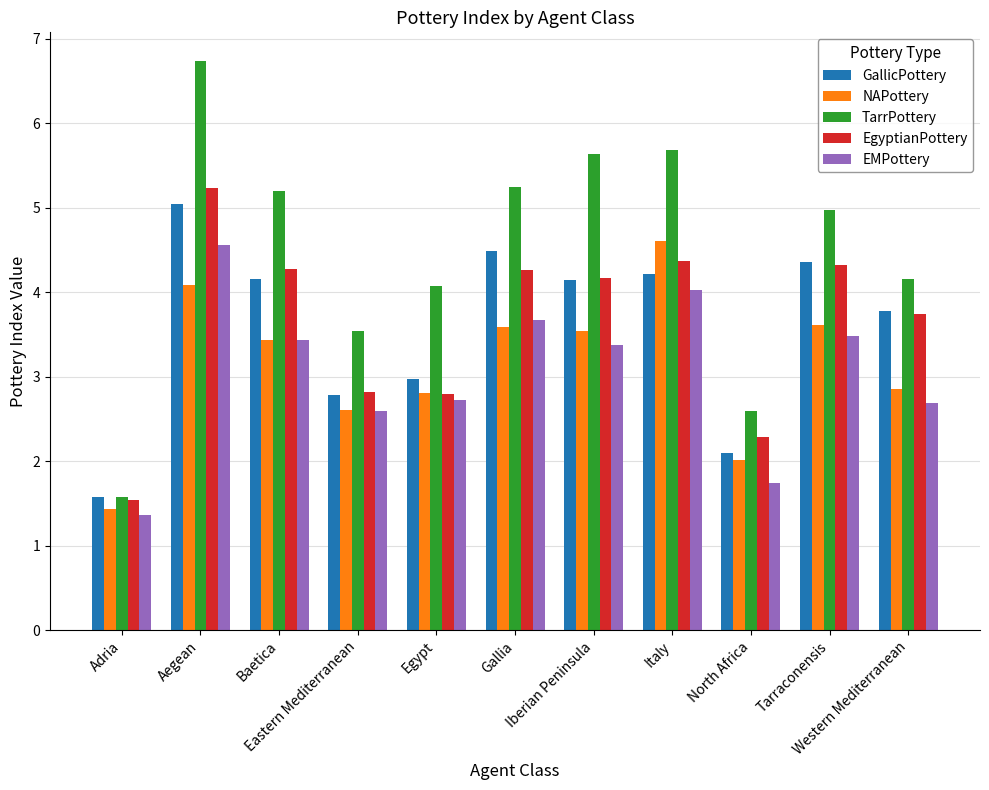

How many bars are there in each group?

5